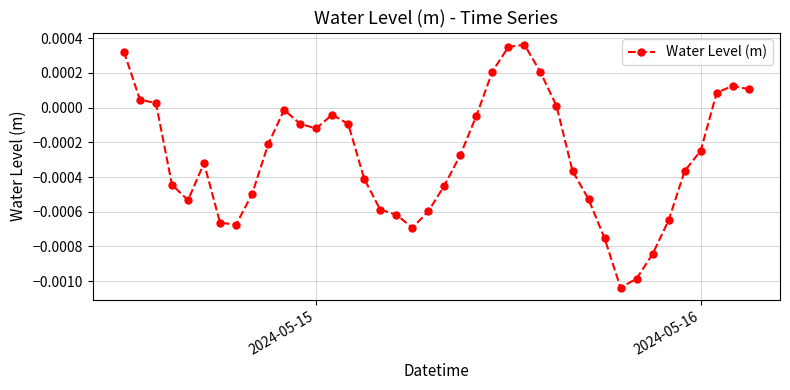

How many categories are shown in the chart?

40